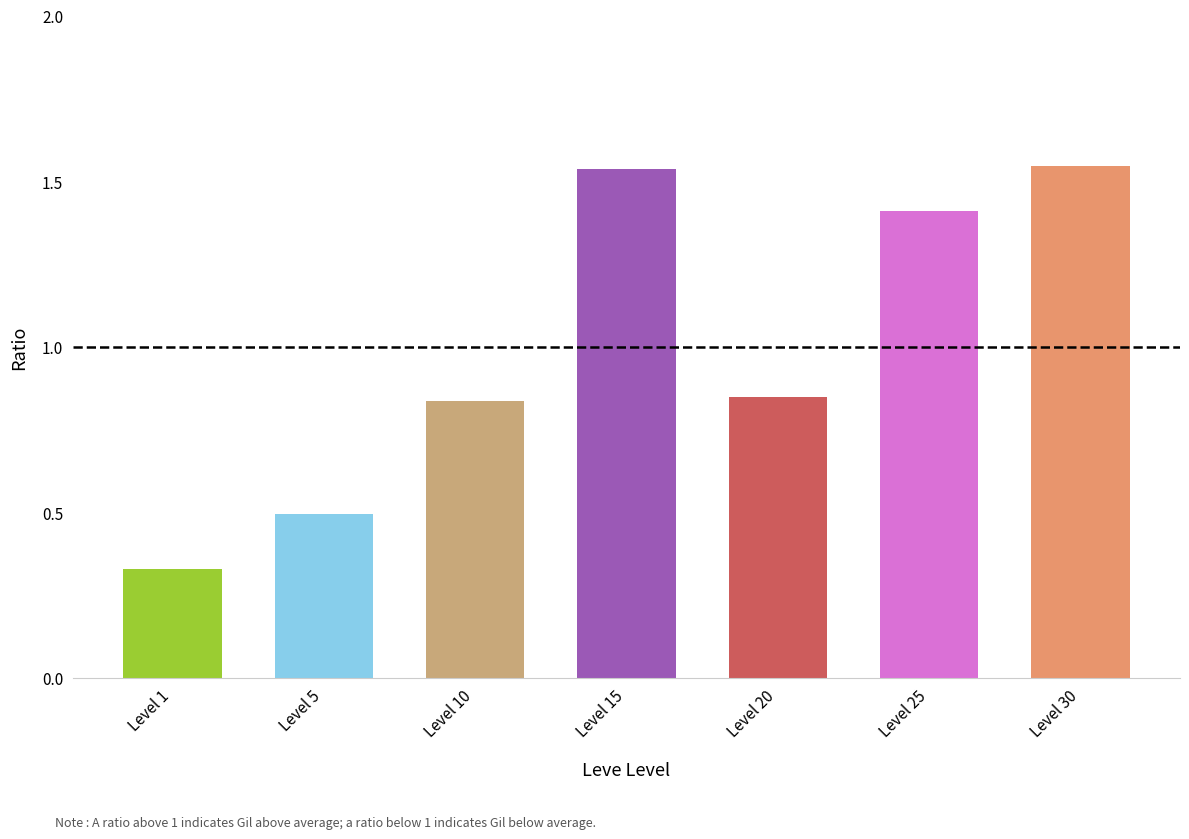

What is the ratio of the value at Level 30 to the value at Level 25?

1.1